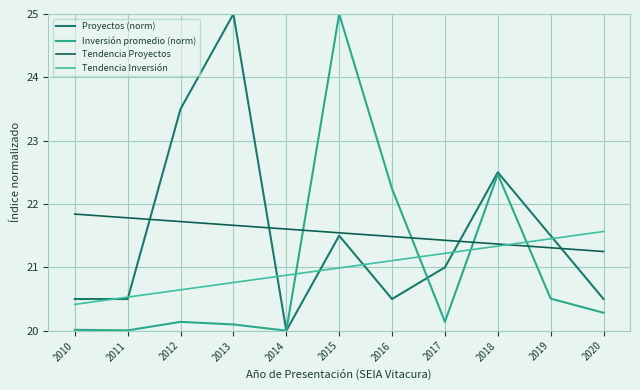

What is the value of the Tendencia Inversión point at the 3rd from the left?

20.6